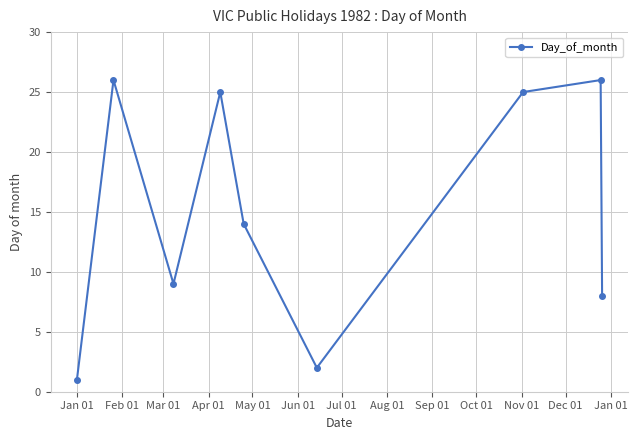

True or false: the data has more than 1 interior local peaks.

True